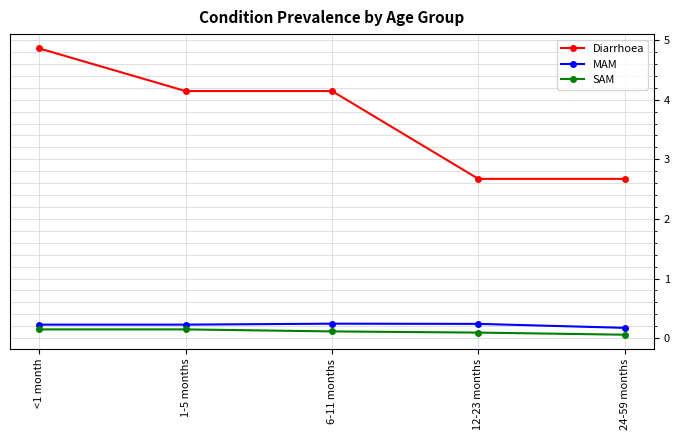

Is this an area chart (filled region under the line)?

No